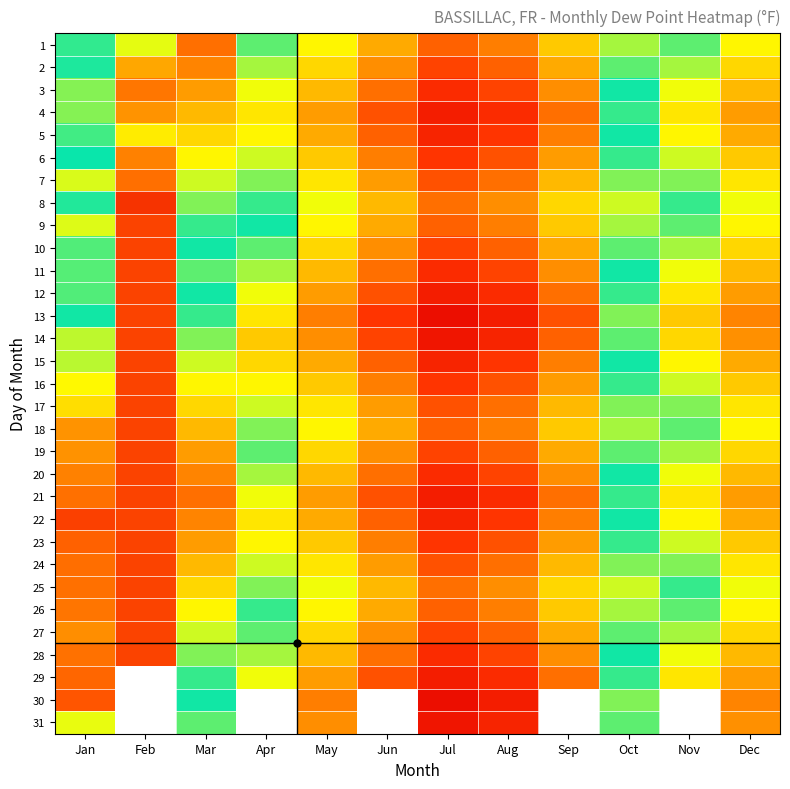

Is it true that 12 equals 21.9 at Dec?

False